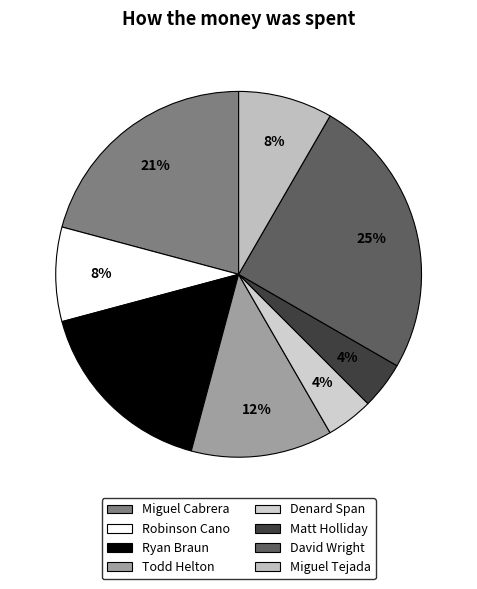

To the nearest percent, what portion does Denard Span represent?

4%